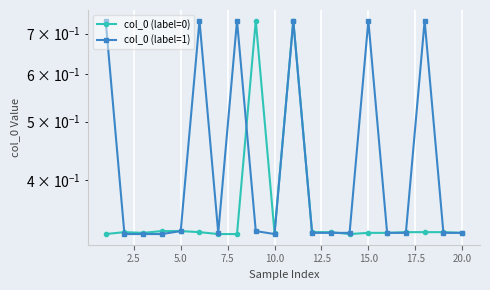

How many col_0 (label=0) values are between 0 and 1?

20